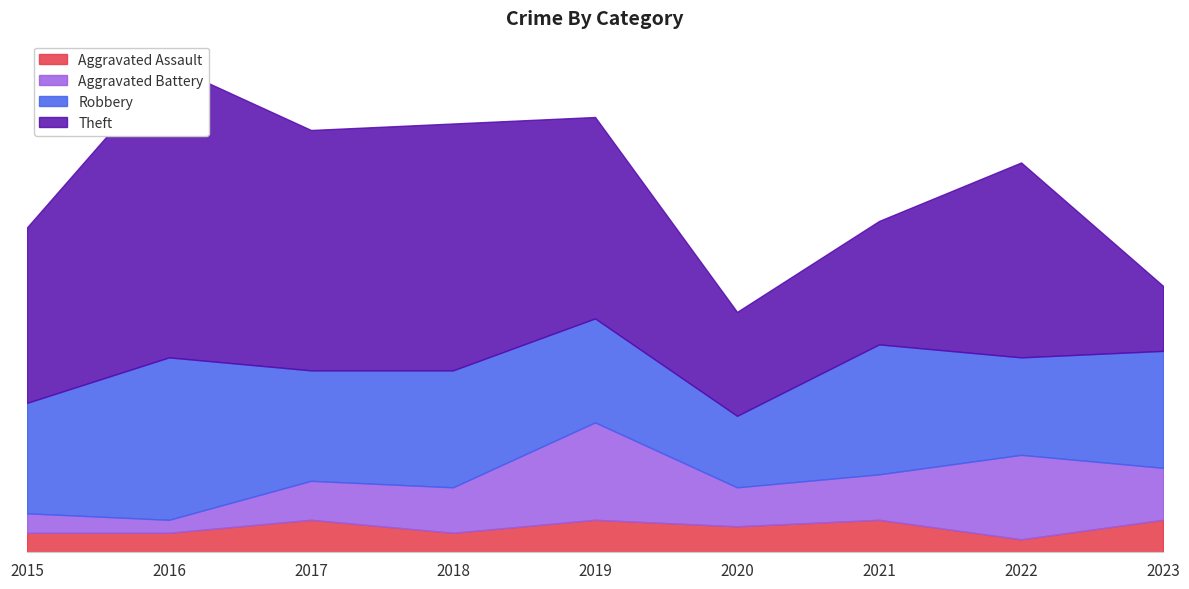

What is the approximate value of Aggravated Battery at 2023?

8